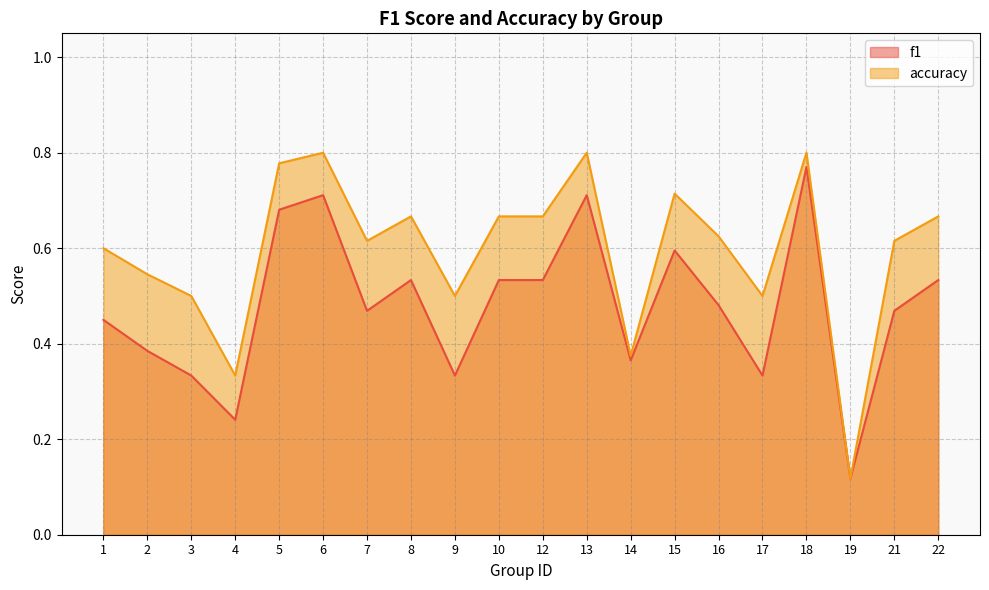

Between 8 and 21, which series saw the biggest shift?

f1